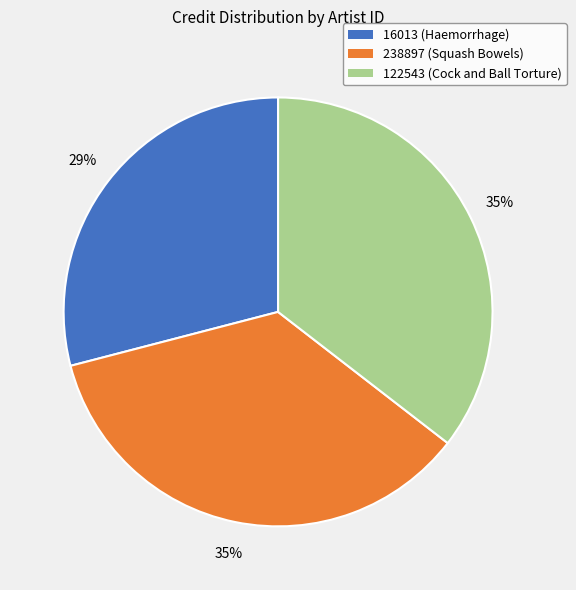

Between 16013 (Haemorrhage) and 238897 (Squash Bowels), which is larger?

238897 (Squash Bowels)